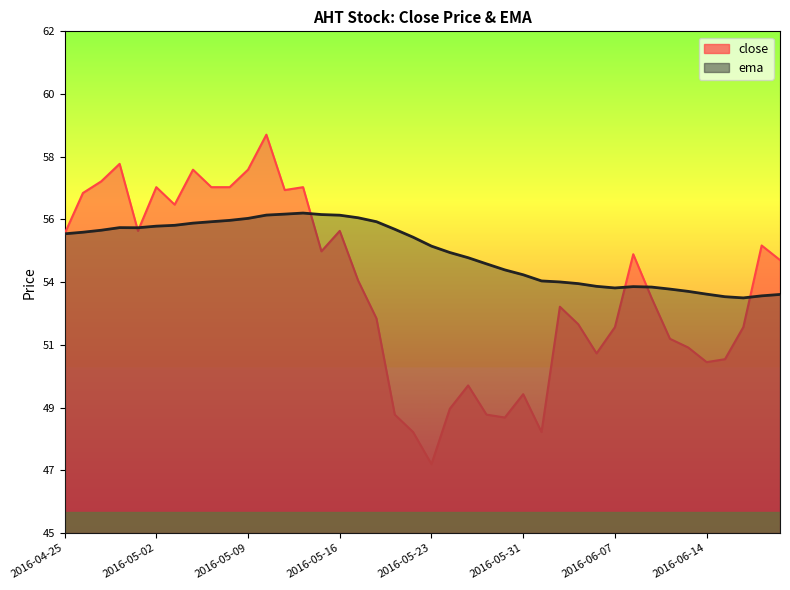

How many categories are shown in the chart?

40